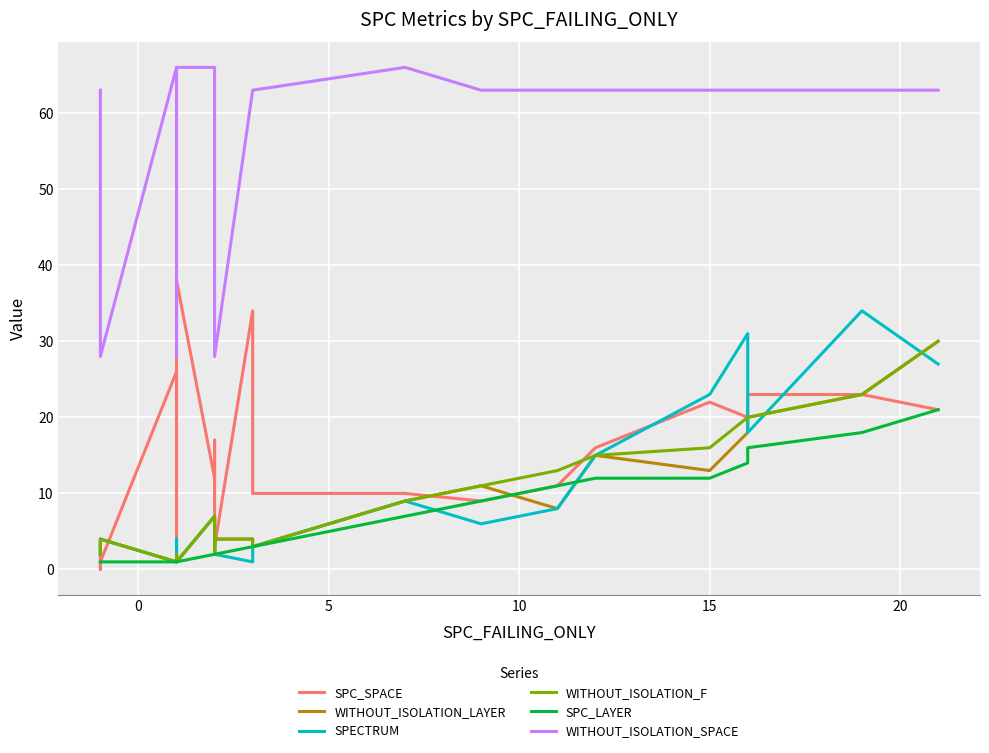

True or false: WITHOUT_ISOLATION_SPACE has more than 0 points higher than both neighbors.

True